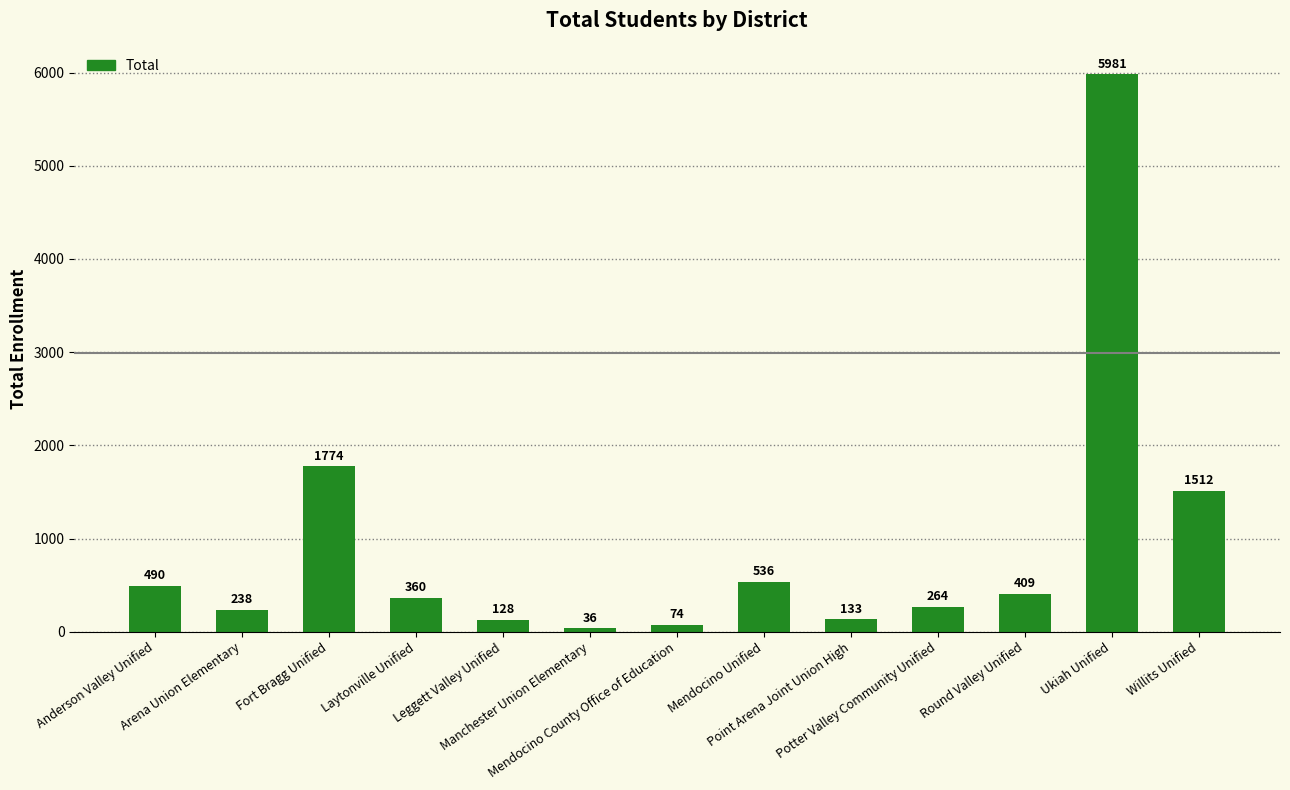

What is the change in value from Leggett Valley Unified to Mendocino County Office of Education?

-54